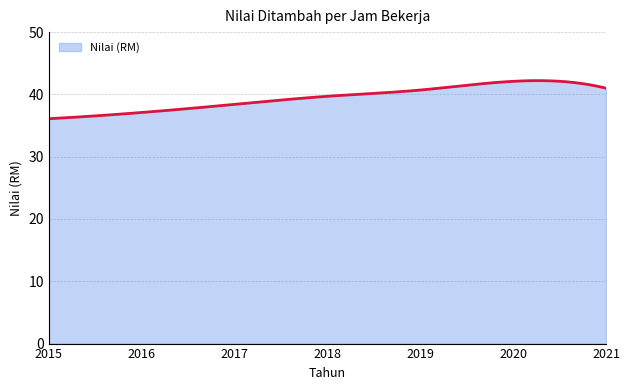

What is the greatest value displayed?

42.2